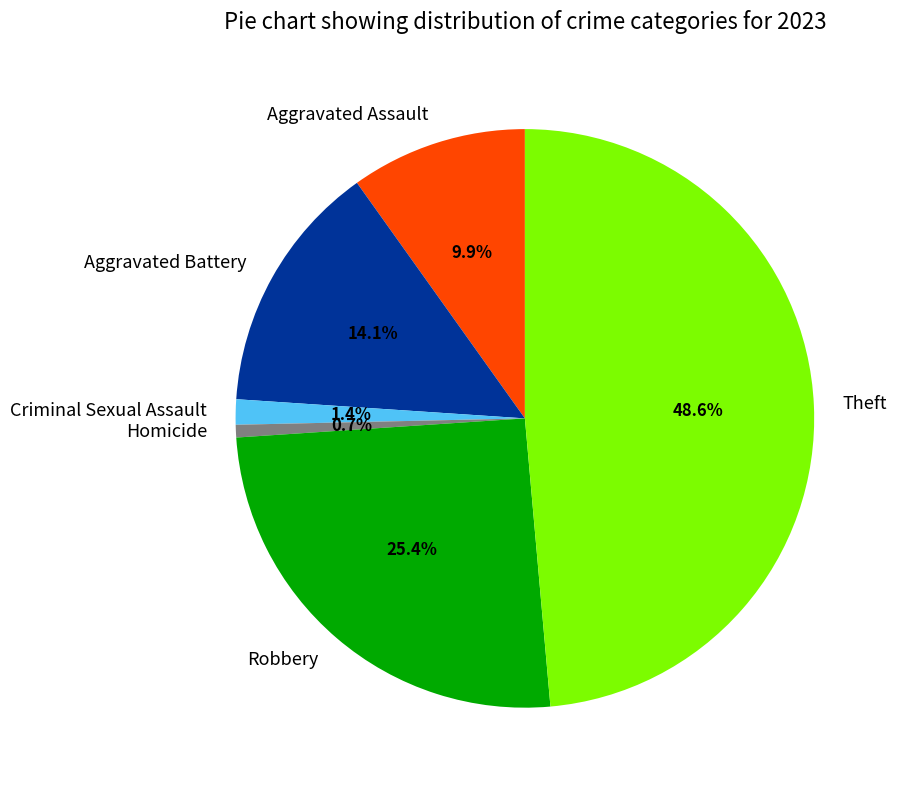

What percentage is the Homicide slice, to the nearest percent?

1%